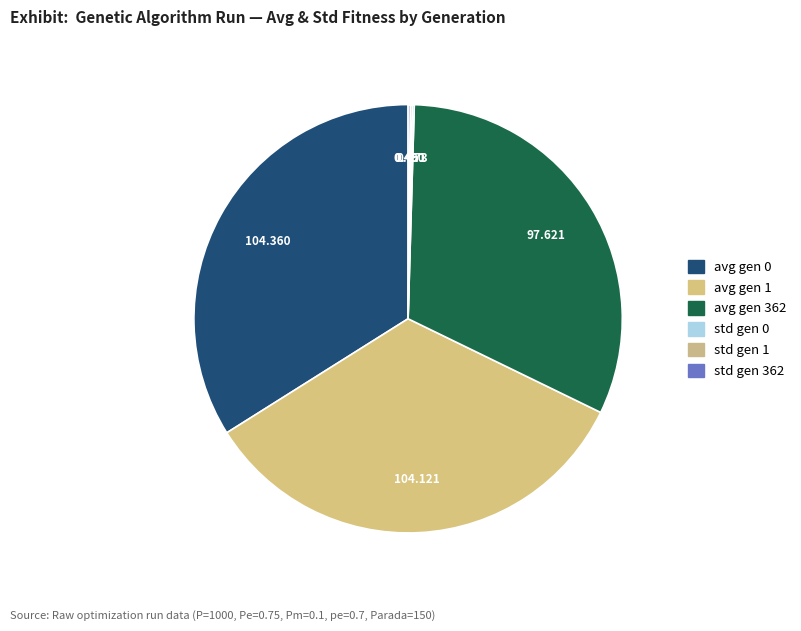

How many segments does this pie chart have?

6